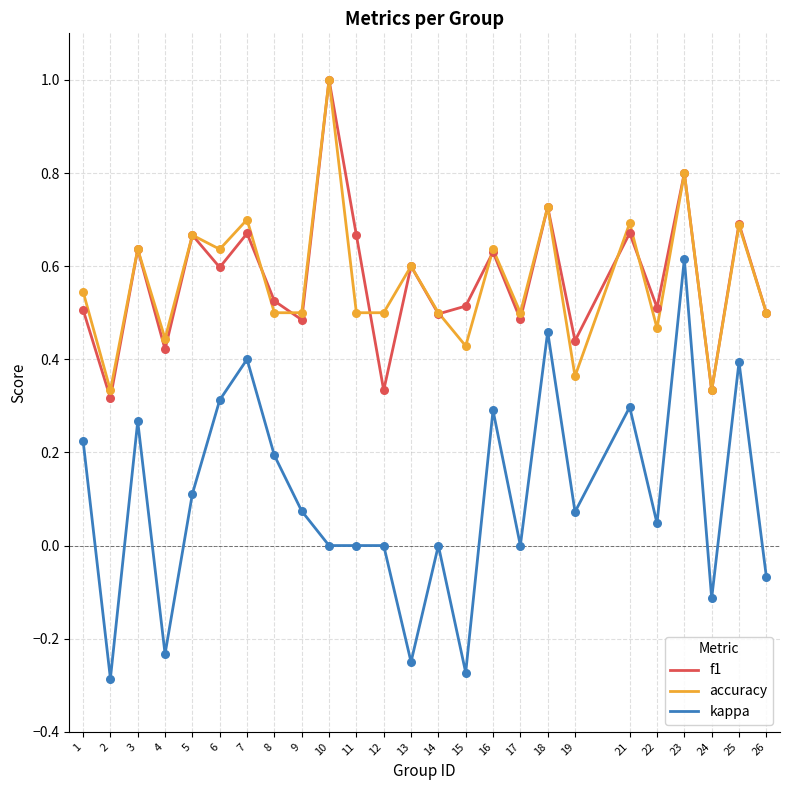

What are all the series names shown in the legend?

f1, accuracy, kappa